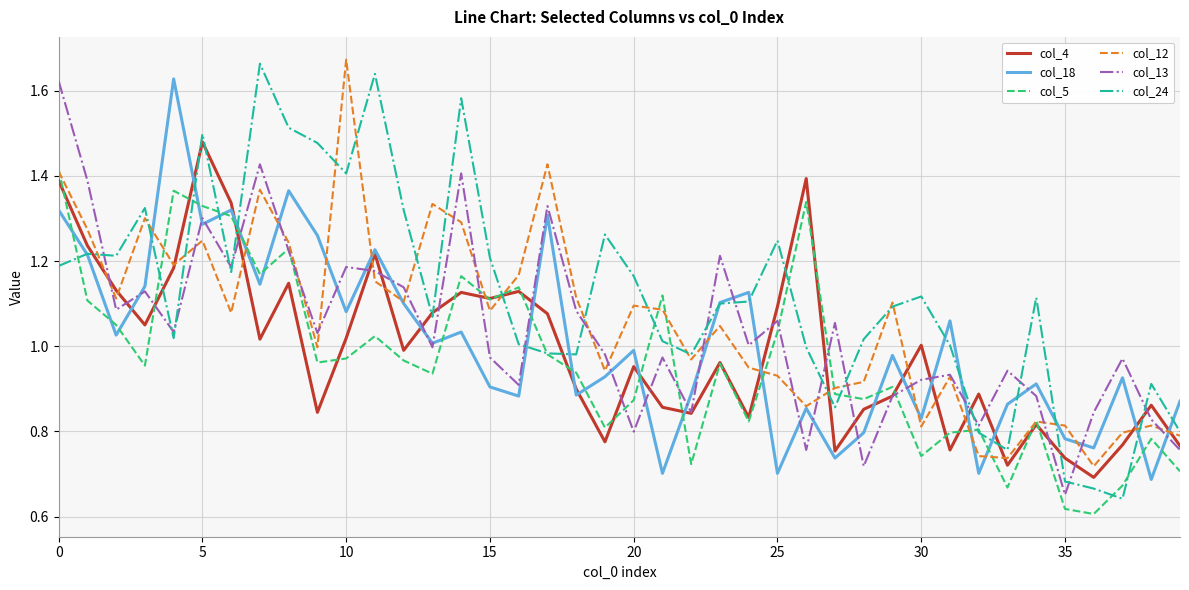

Which series has the largest total across all categories?

col_24